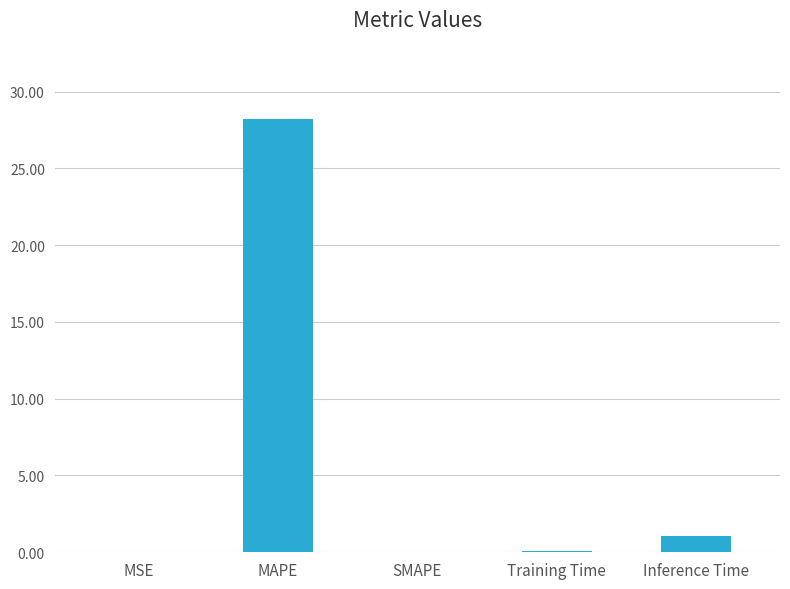

Which label corresponds to the largest value in the chart?

MAPE